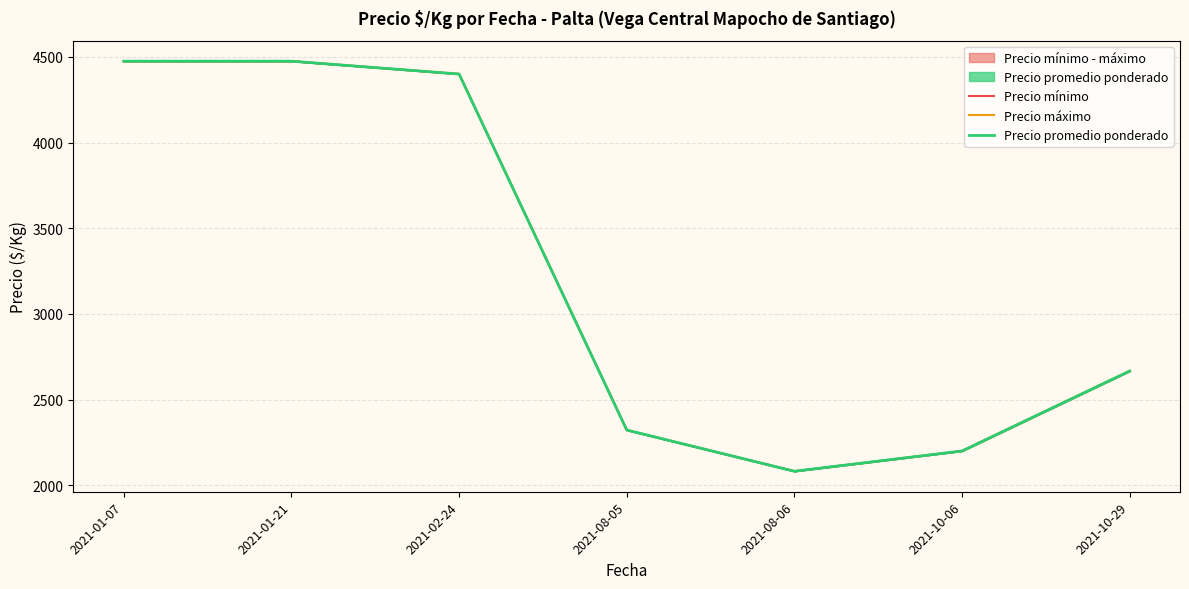

Rank the series by their maximum value, from lowest to highest.

Precio mínimo, Precio máximo, Precio promedio ponderado